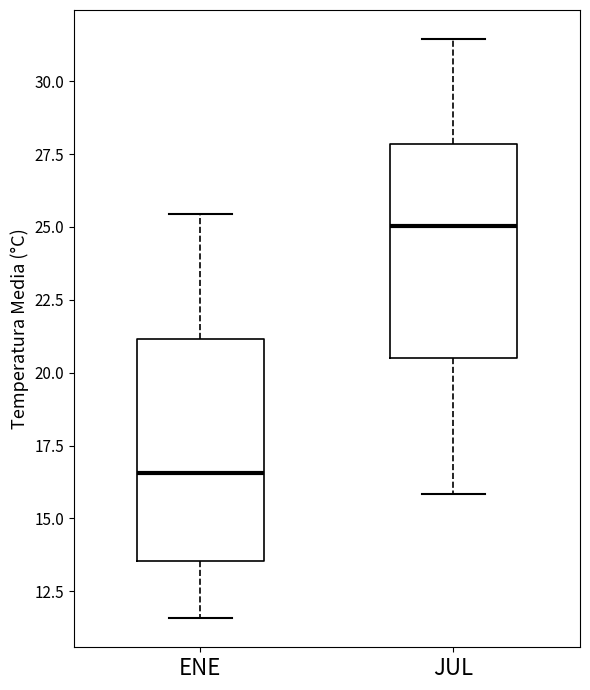

Reading left to right, transcribe this box plot: for each box, give where its median line is, the range the box spans, and where its two whiskers end, as read against the y-axis. The values are not printed on the chart, so give them approximately, as read against the axis.

ENE: median 16.5, box 13.5 to 21.0, whiskers 11.5 to 25.5
JUL: median 25.0, box 20.5 to 28.0, whiskers 16.0 to 31.5